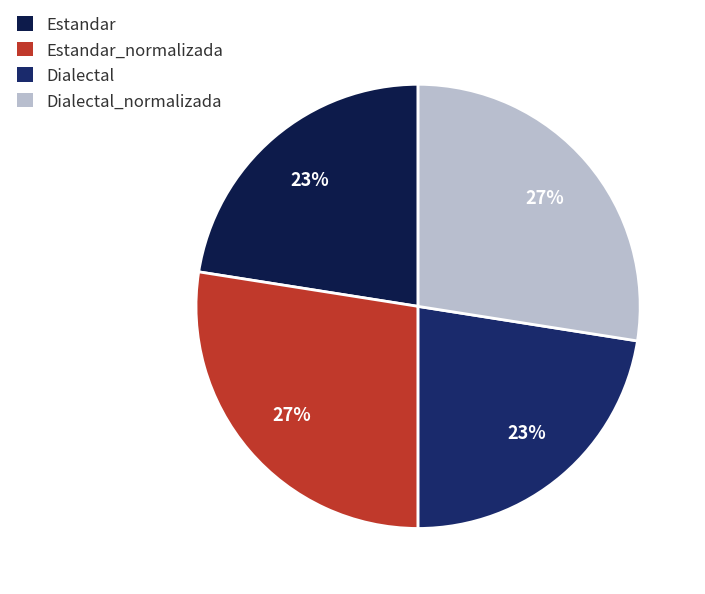

Which has a higher value, Estandar or Estandar_normalizada?

Estandar_normalizada